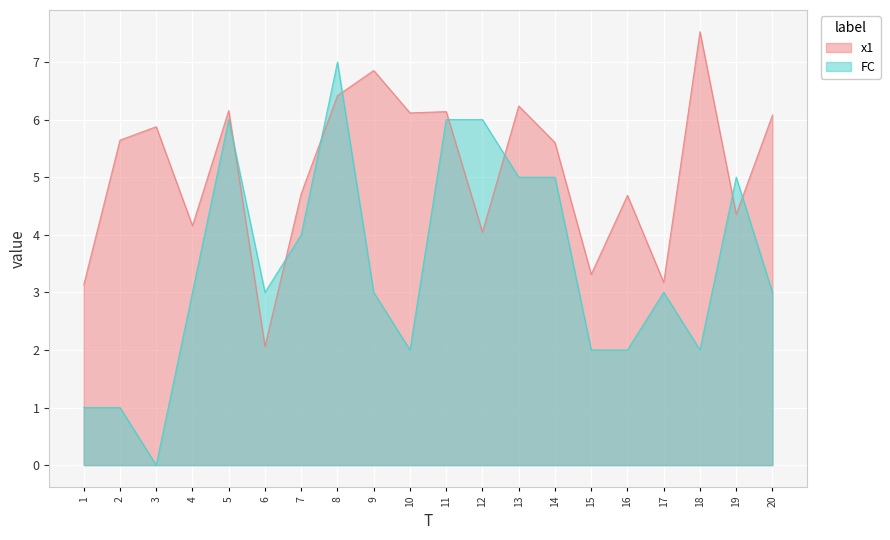

What is the value of the FC point at the 19th from the left?

5.0